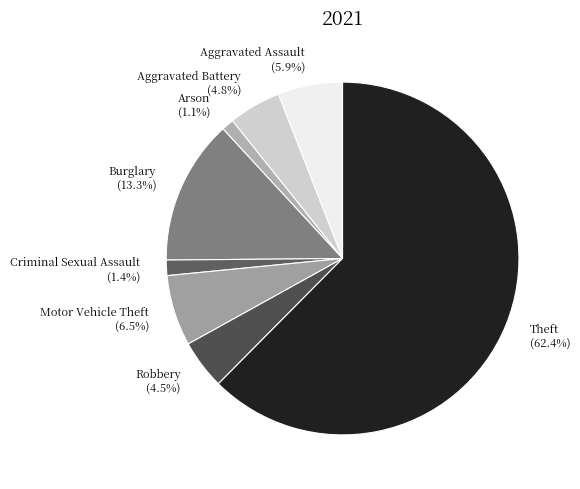

How many segments does this pie chart have?

8